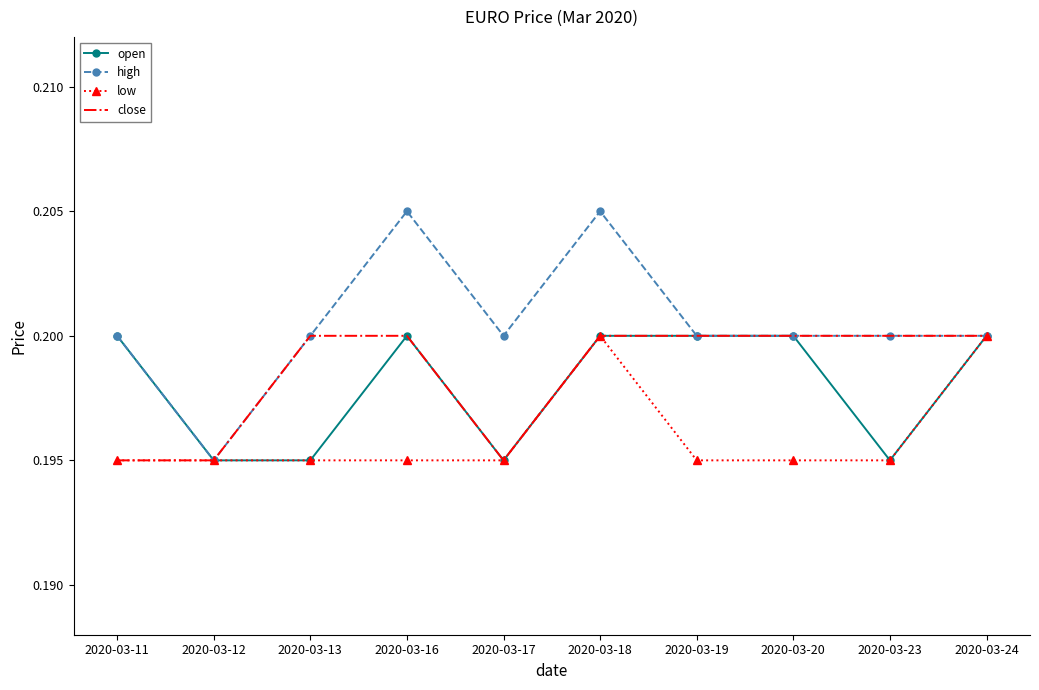

What is the total value across all series at 2020-03-16?

0.8